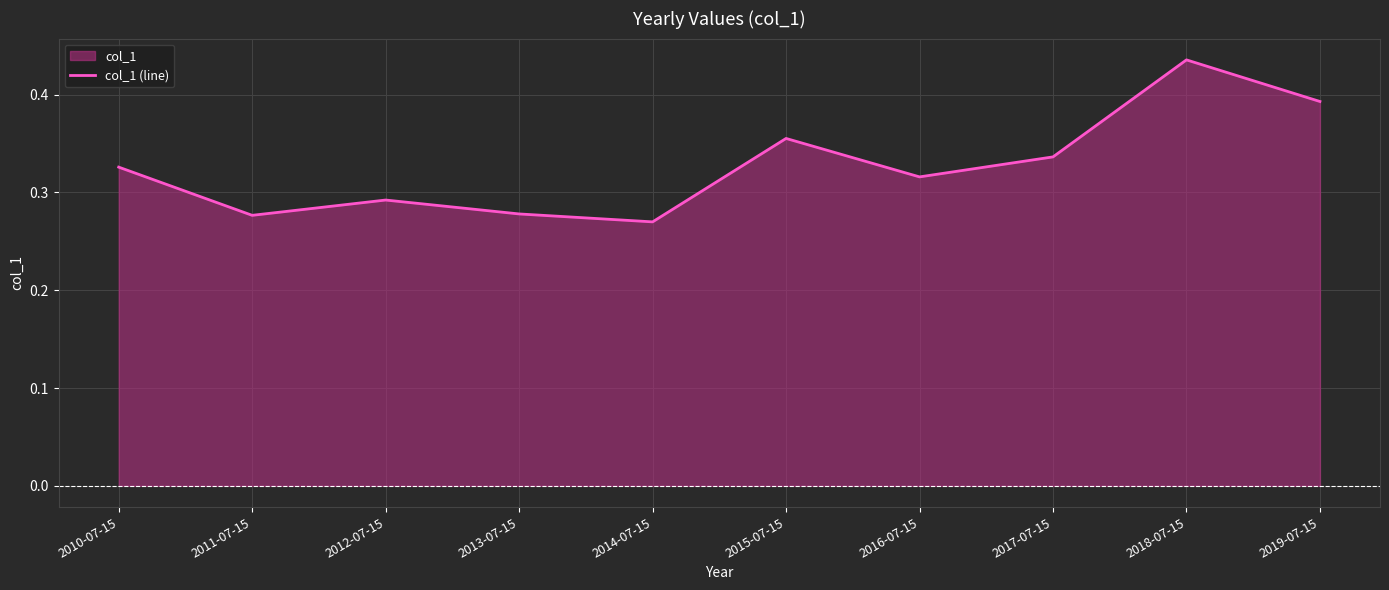

Which category has the lowest value across all series?

2014-07-15